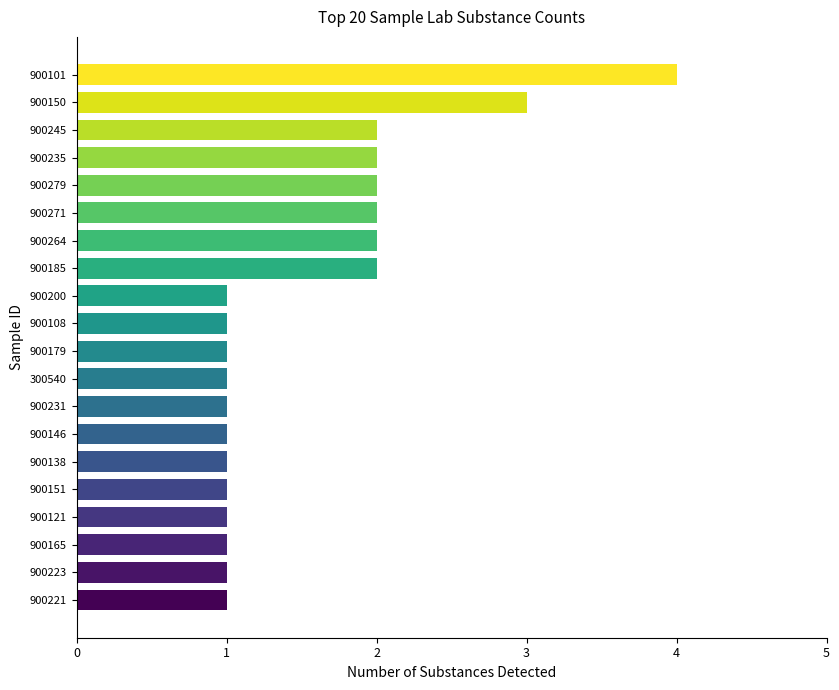

Approximately how many times larger is the value at 900279 compared to 900146?

2.0